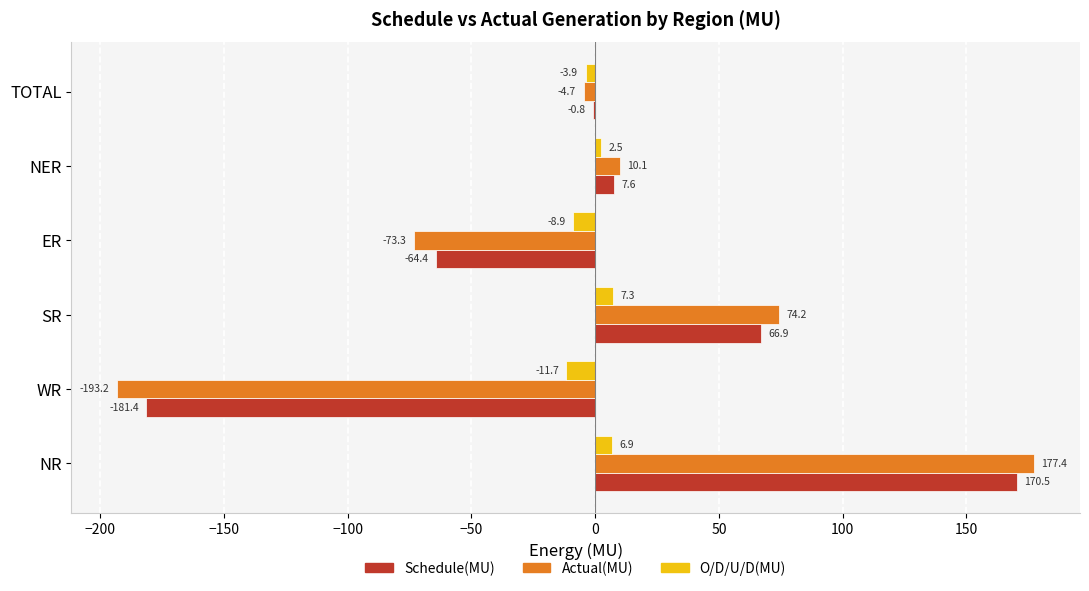

The Schedule(MU) series shows 7.6 at NER. True or false?

True